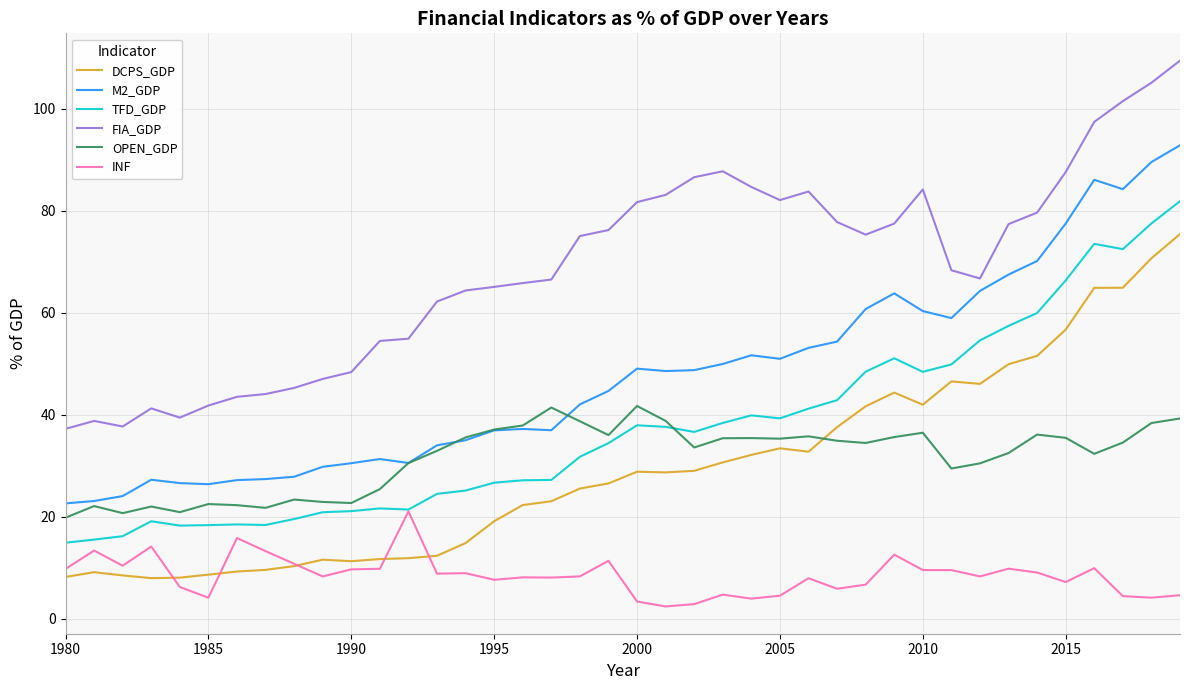

What is the minimum value shown in the chart?

2.4